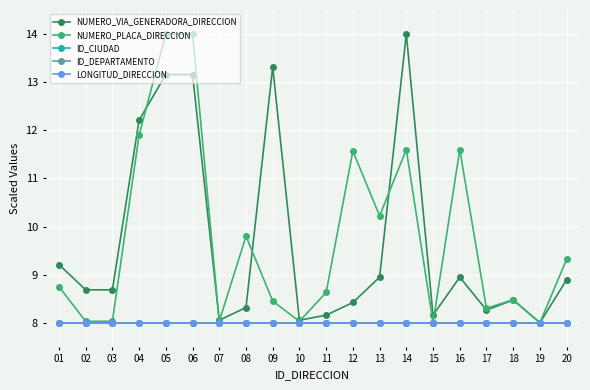

Does the chart have visible grid lines?

Yes